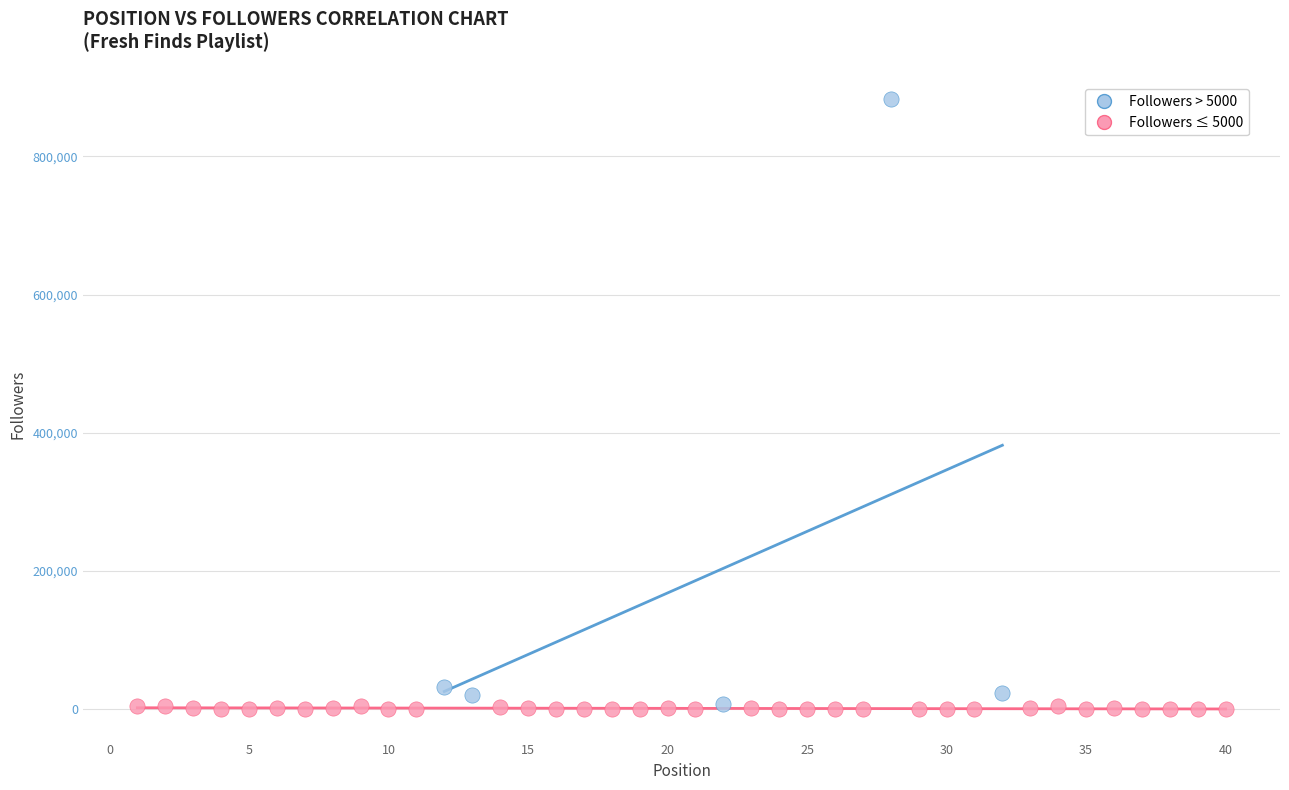

What are all the series names shown in the legend?

Followers > 5000, Followers ≤ 5000